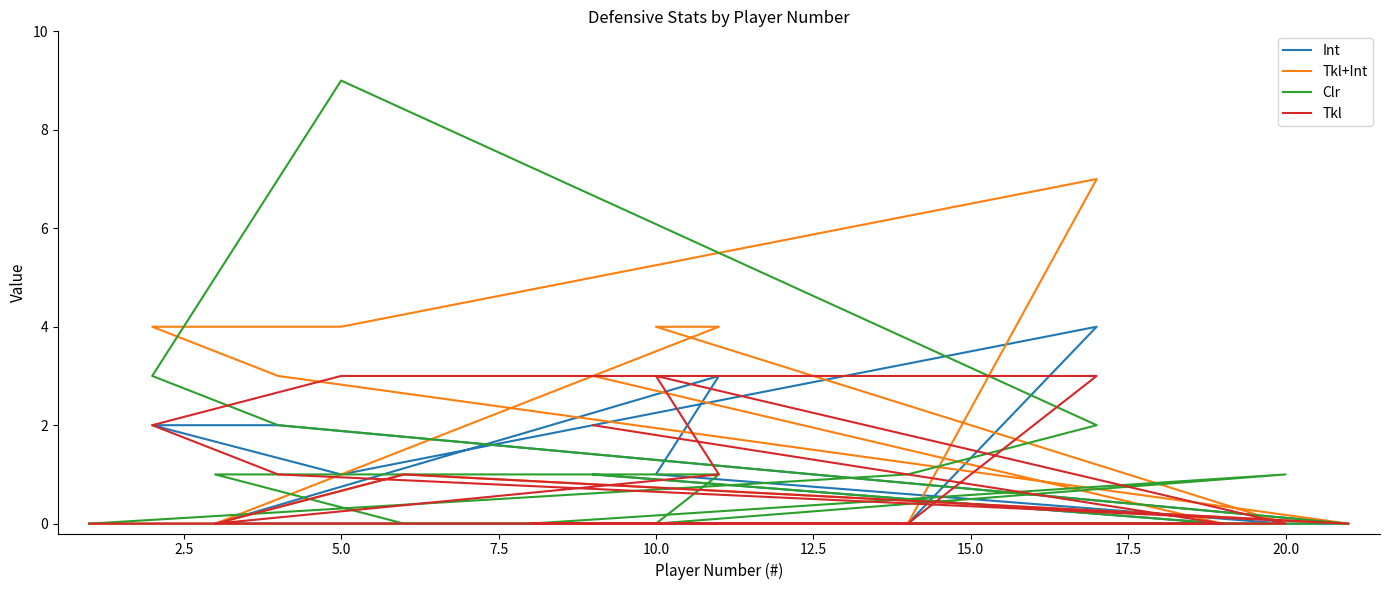

Reading left to right, extract all data points from this chart.

Int: 1	0	0	0	1	3	0	0	0	2	2	1	4	0	0
Tkl+Int: 3	0	0	0	4	4	0	1	0	3	4	4	7	0	0
Clr: 1	0	0	1	0	1	1	0	0	2	3	9	2	1	0
Tkl: 2	0	0	0	3	1	0	1	0	1	2	3	3	0	0